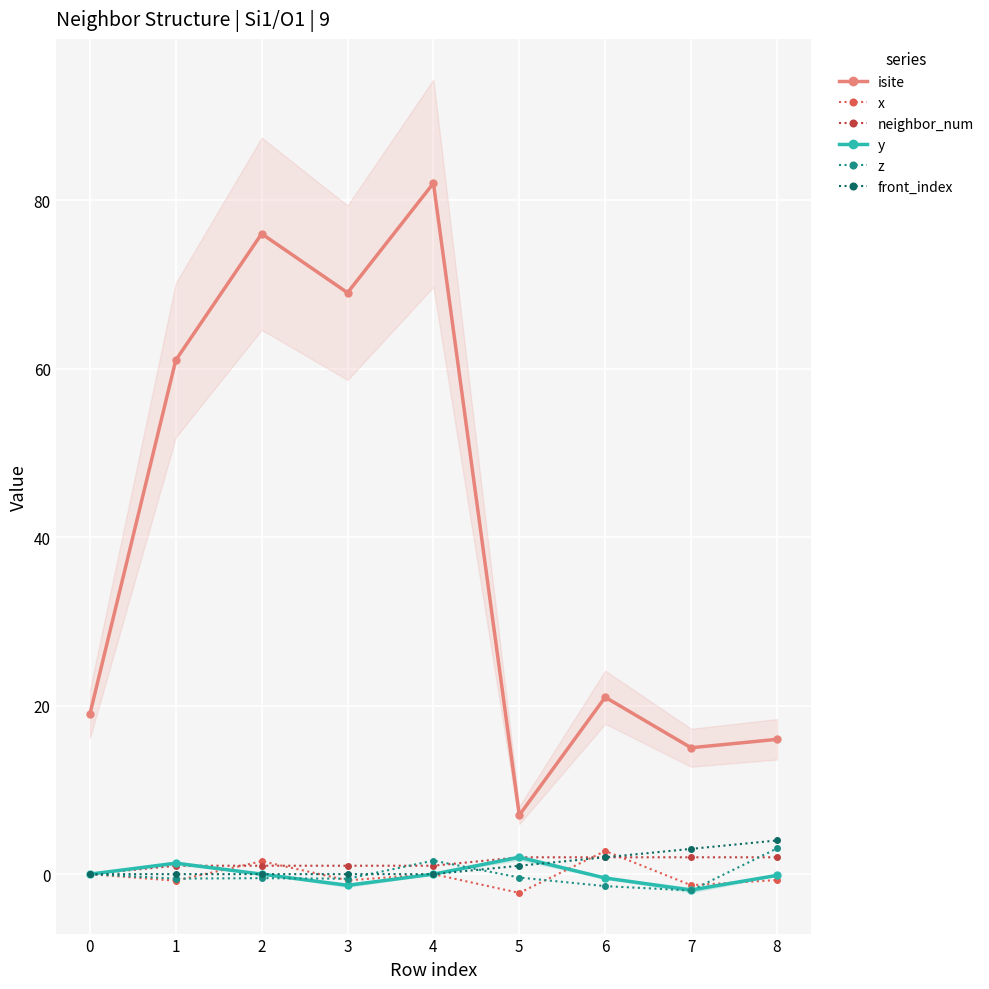

True or false: y and isite intersect in this chart.

False